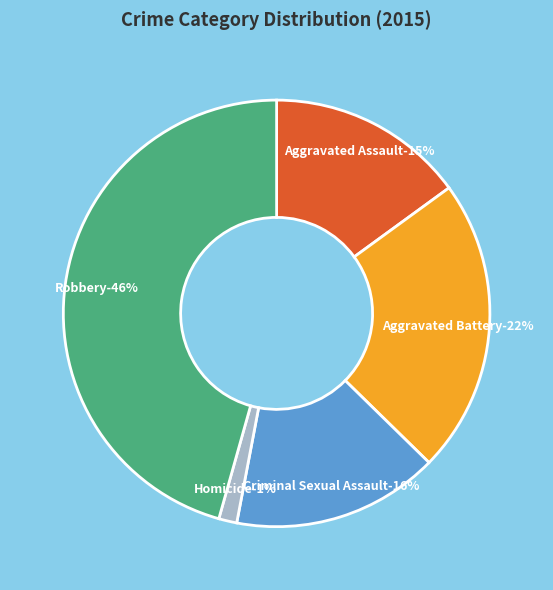

Does Aggravated Battery account for over 50% of the chart?

No